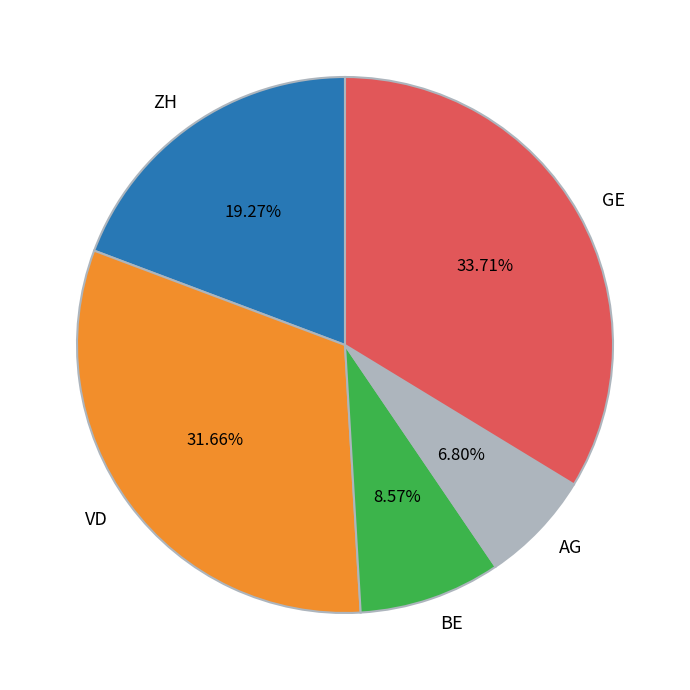

Is there any slice that represents more than half of the pie?

No